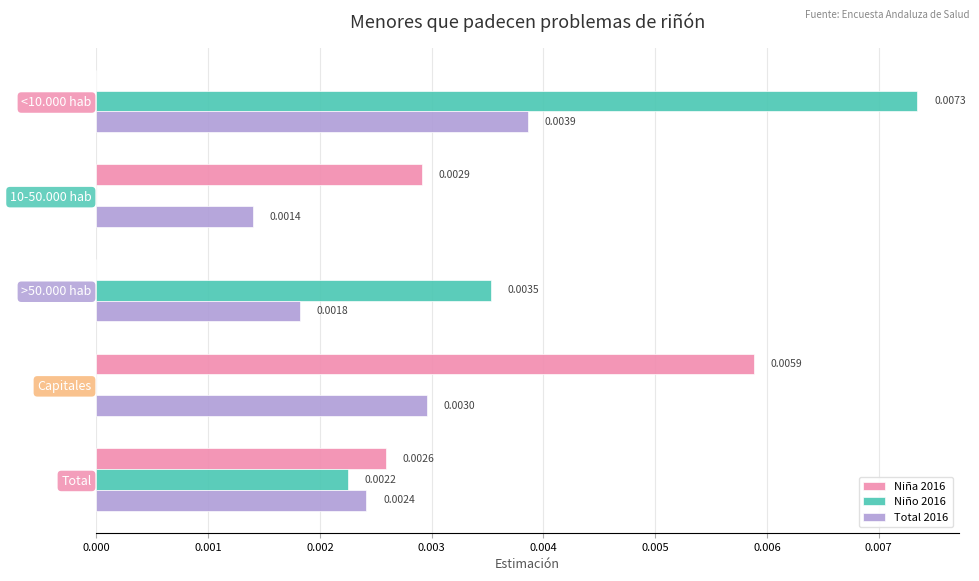

Which series has the largest total across all categories?

Niño 2016